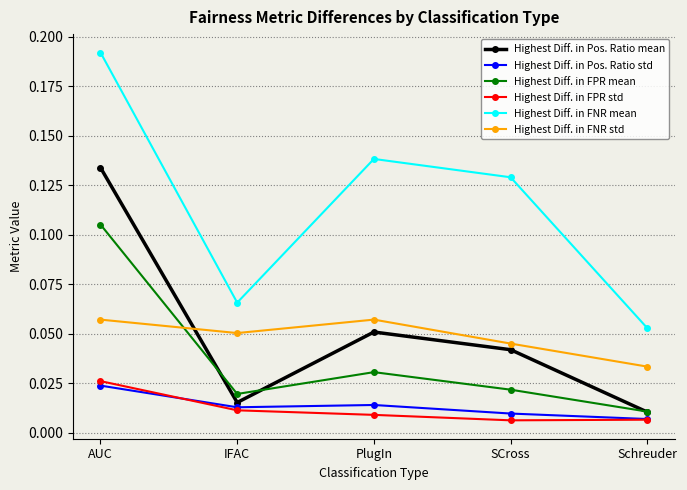

Is this an area chart (filled region under the line)?

No